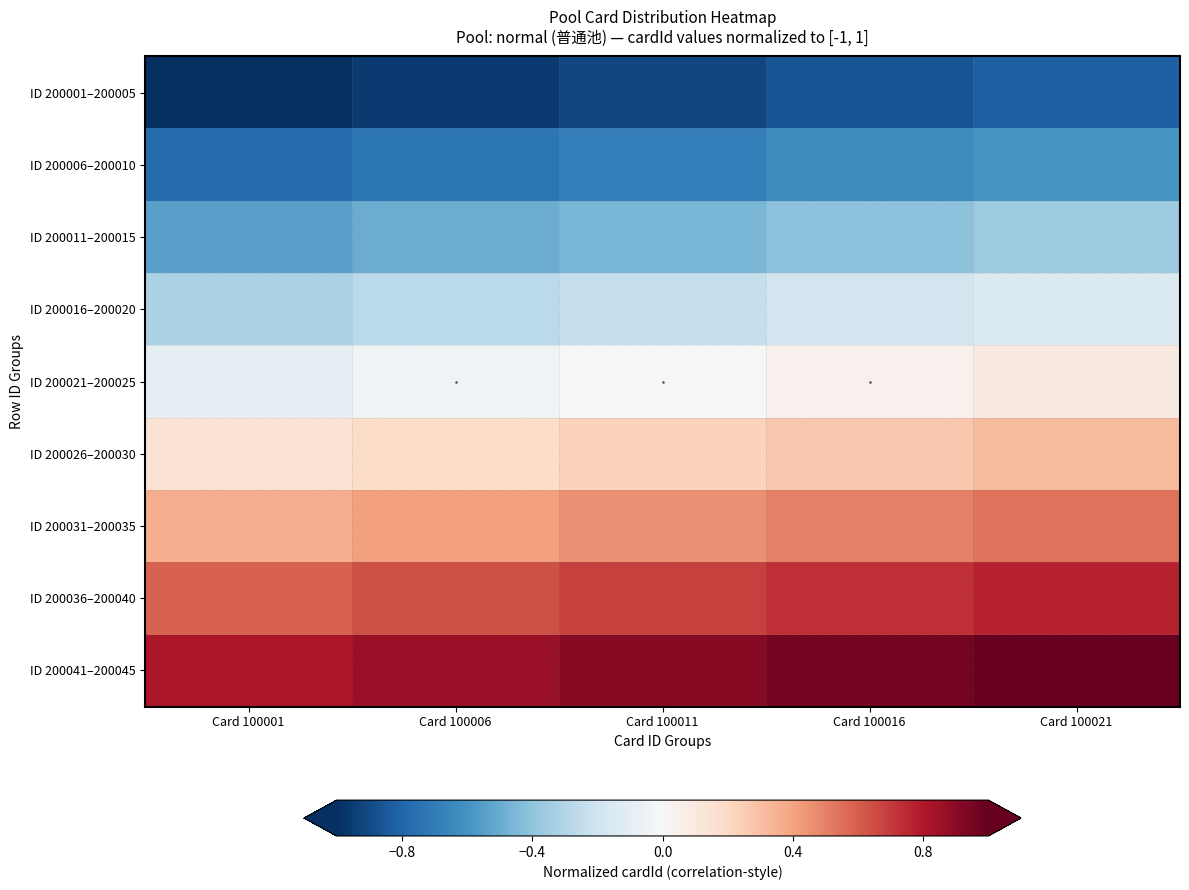

Reading left to right, what are all the values shown in this chart?

ID 200001–200005: Card 100001=-1.0	Card 100006=-1.0	Card 100011=-0.9	Card 100016=-0.9	Card 100021=-0.8
ID 200006–200010: Card 100001=-0.8	Card 100006=-0.7	Card 100011=-0.7	Card 100016=-0.6	Card 100021=-0.6
ID 200011–200015: Card 100001=-0.5	Card 100006=-0.5	Card 100011=-0.5	Card 100016=-0.4	Card 100021=-0.4
ID 200016–200020: Card 100001=-0.3	Card 100006=-0.3	Card 100011=-0.2	Card 100016=-0.2	Card 100021=-0.1
ID 200021–200025: Card 100001=-0.1	Card 100006=-0.0	Card 100011=0.0	Card 100016=0.0	Card 100021=0.1
ID 200026–200030: Card 100001=0.1	Card 100006=0.2	Card 100011=0.2	Card 100016=0.3	Card 100021=0.3
ID 200031–200035: Card 100001=0.4	Card 100006=0.4	Card 100011=0.5	Card 100016=0.5	Card 100021=0.5
ID 200036–200040: Card 100001=0.6	Card 100006=0.6	Card 100011=0.7	Card 100016=0.7	Card 100021=0.8
ID 200041–200045: Card 100001=0.8	Card 100006=0.9	Card 100011=0.9	Card 100016=1.0	Card 100021=1.0